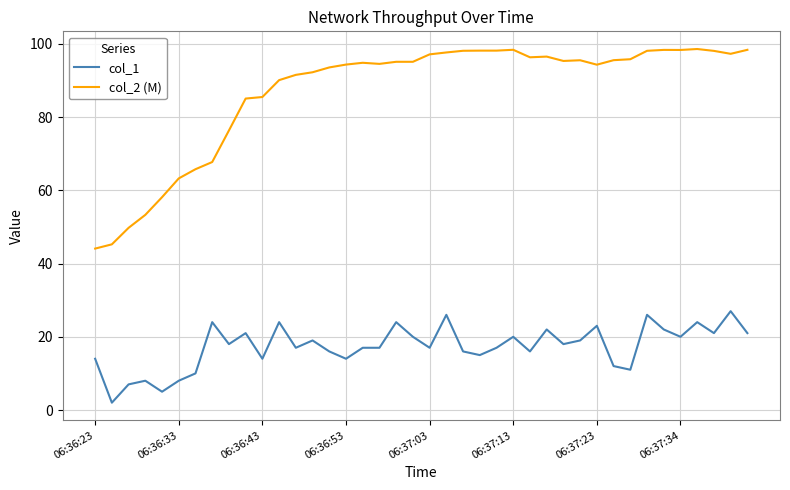

Which series has the largest range (max minus min)?

col_2 (M)